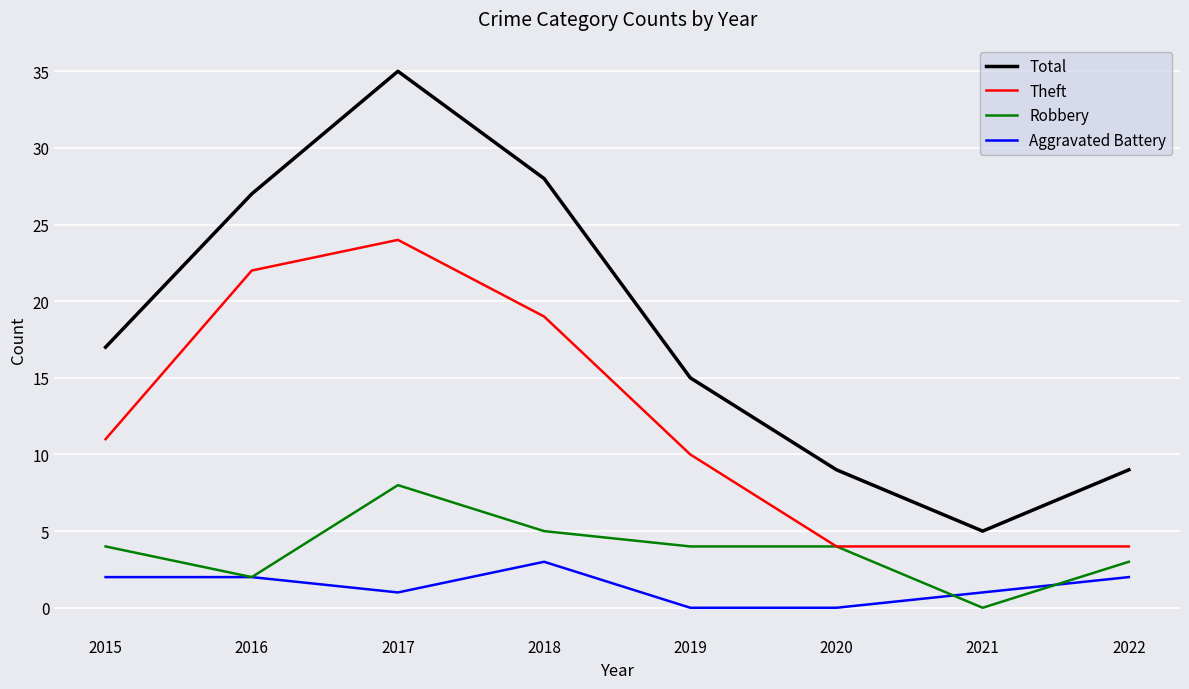

True or false: Aggravated Battery and Total intersect in this chart.

False